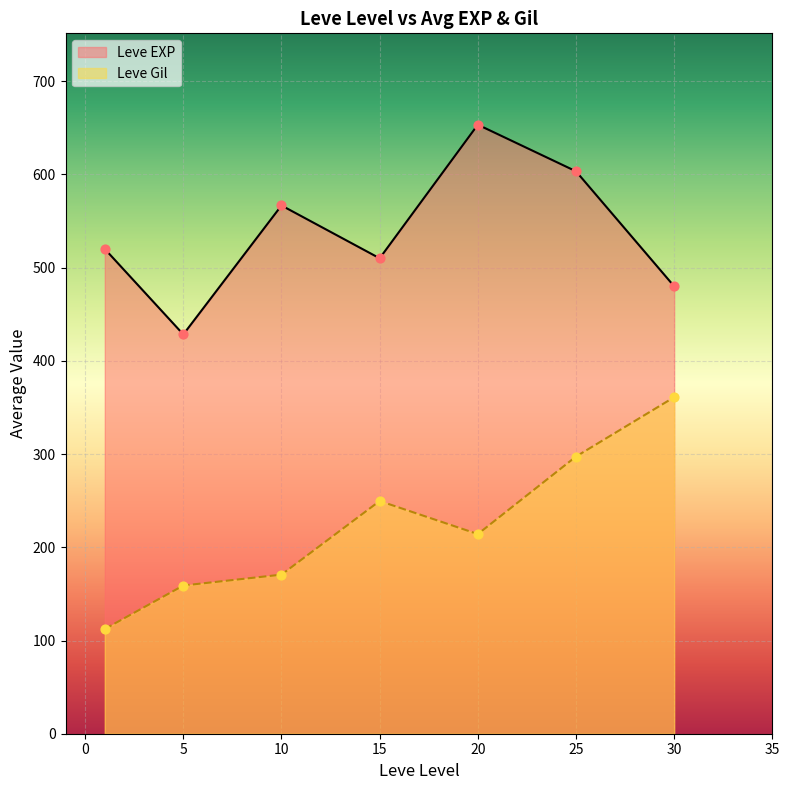

At which category is the sum across all series the highest?

25